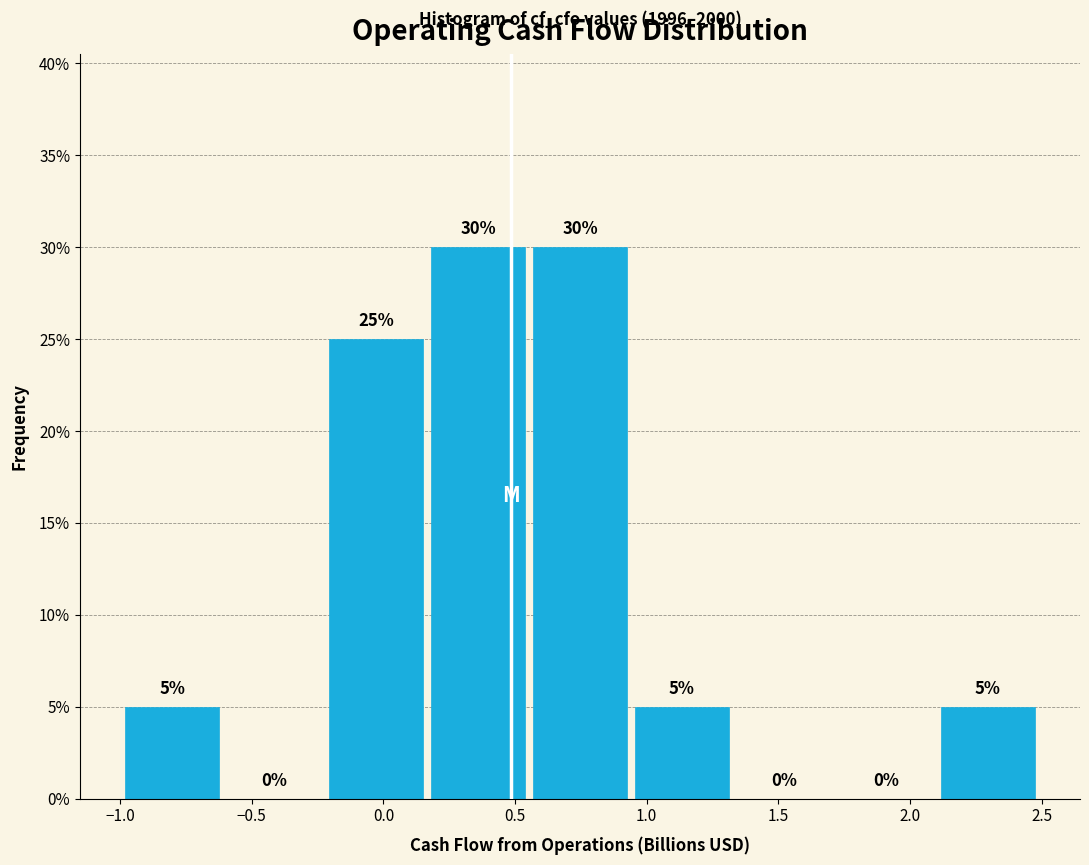

Reading left to right, transcribe this chart: for each bar, give the range it covers on the x-axis and its height. The bar edges are not printed on the chart, so give them approximately, as read against the axis.

-1.00 to -0.60: 5
-0.60 to -0.20: 0
-0.20 to 0.15: 25
0.15 to 0.55: 30
0.55 to 0.95: 30
0.95 to 1.35: 5
1.35 to 1.70: 0
1.70 to 2.10: 0
2.10 to 2.50: 5